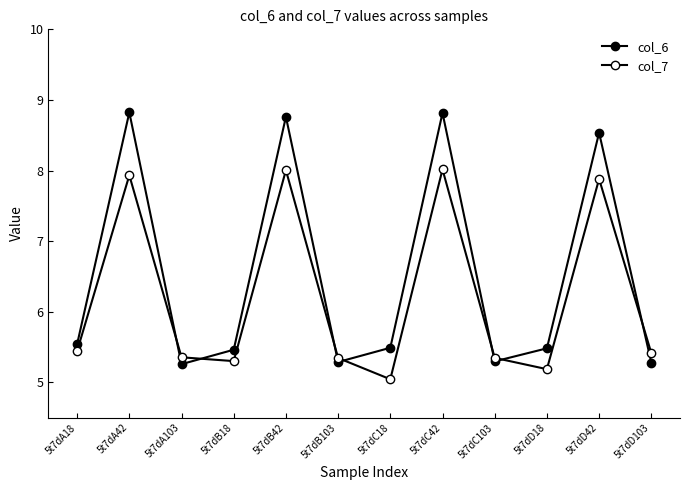

Is this an area chart (filled region under the line)?

No